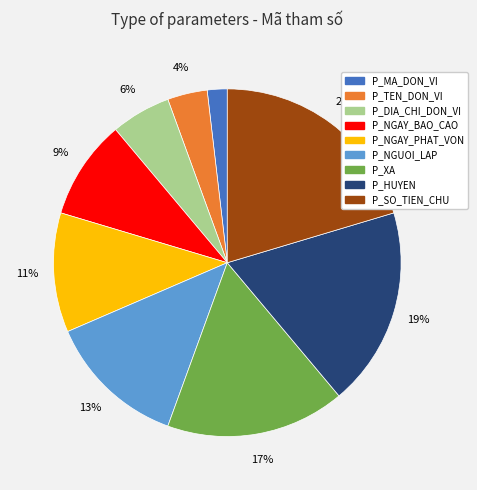

What is the ratio of the value at P_HUYEN to the value at P_XA?

1.1